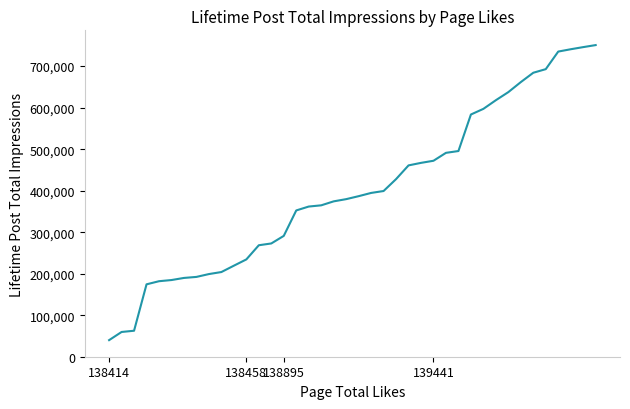

What is the greatest value displayed?

750704